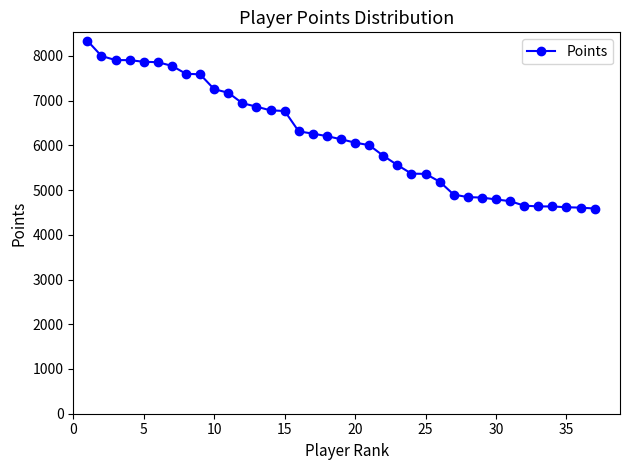

What is the difference between the second highest and minimum values?

3411